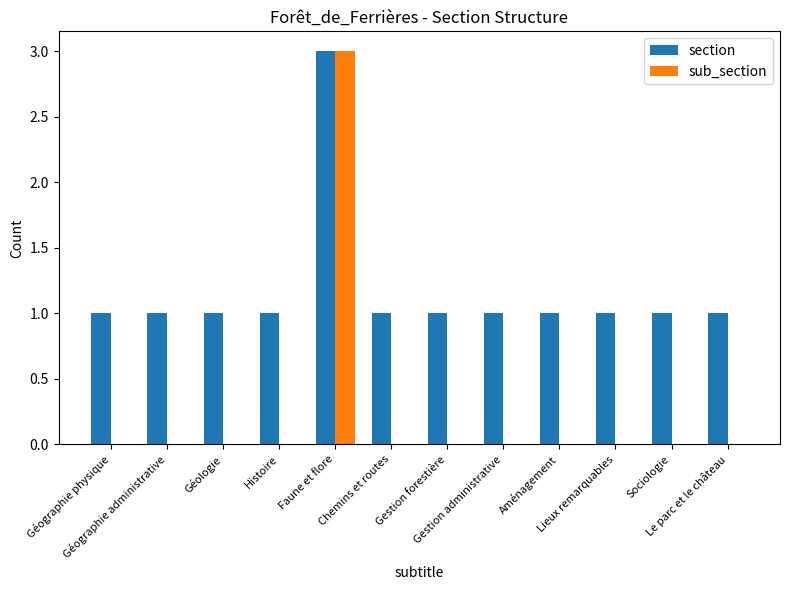

Which series has the largest total across all categories?

section